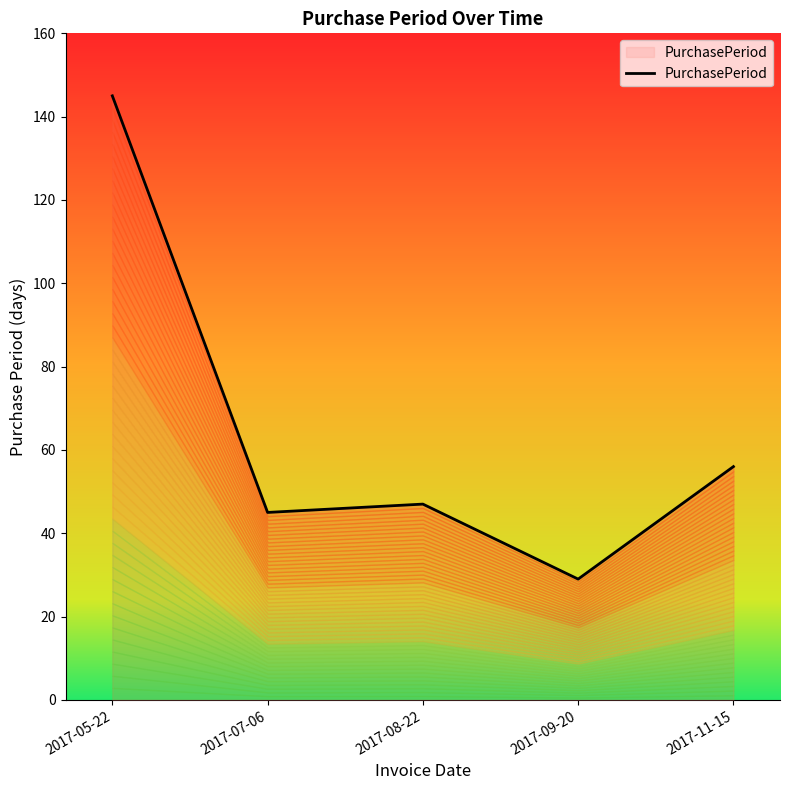

What position from the left is 2017-05-22?

1